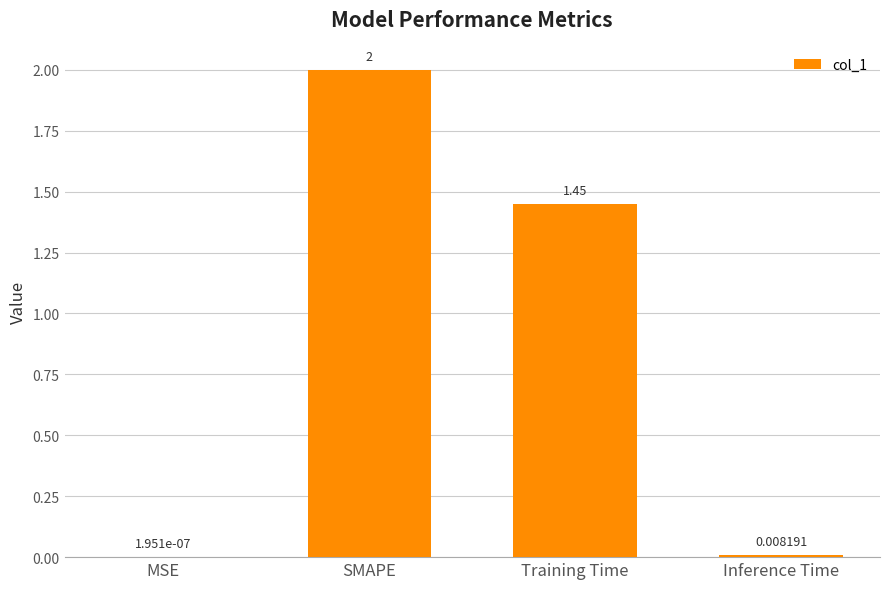

Which label corresponds to the largest value in the chart?

SMAPE